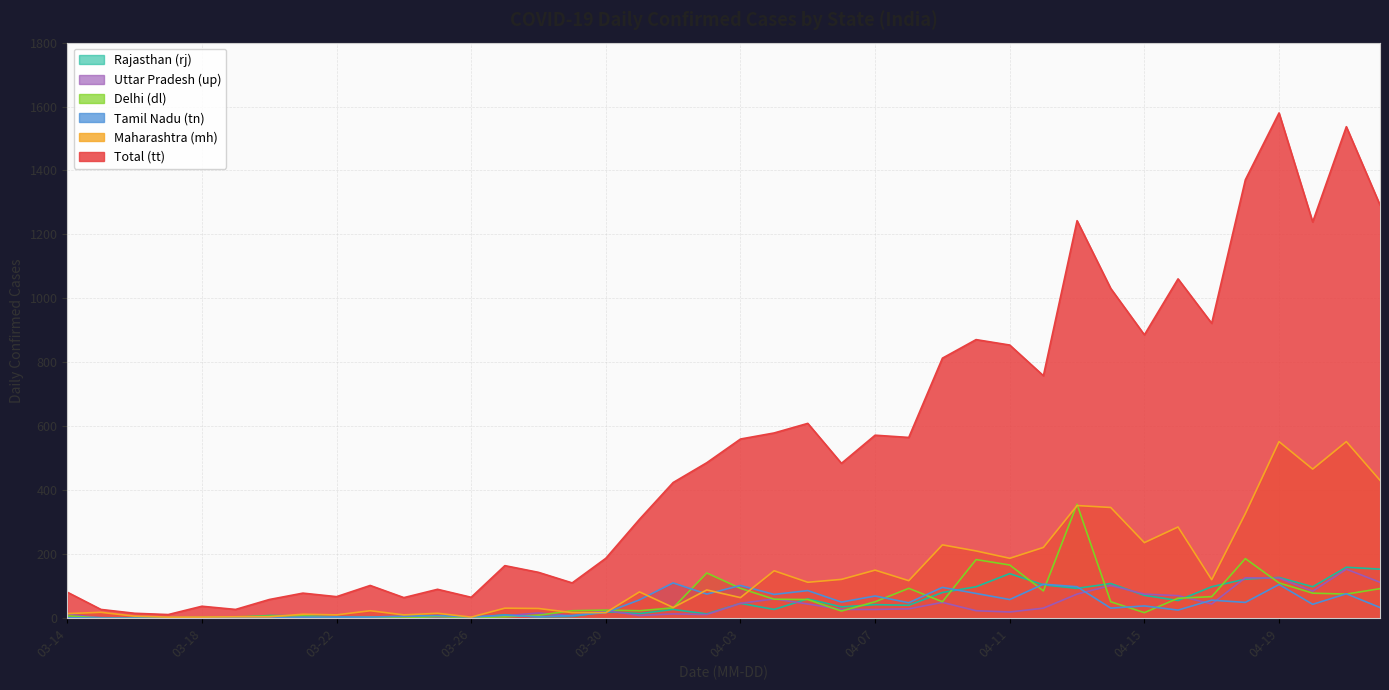

What is the difference between the maximum and minimum values in the up series?

153